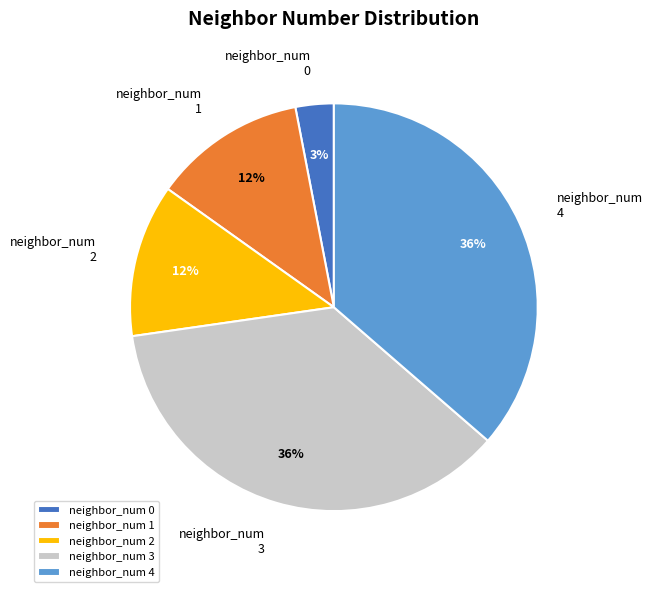

To the nearest percent, what portion does neighbor_num 2 represent?

12%